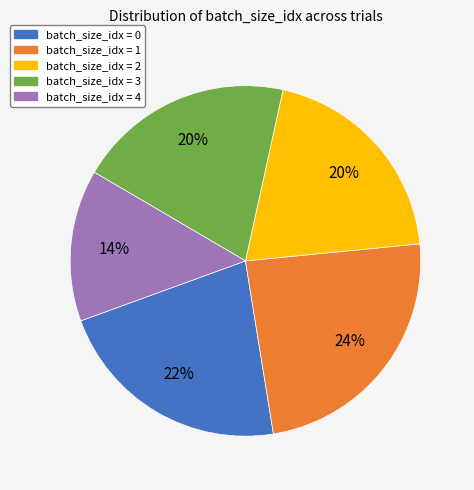

To the nearest percent, what is the difference between the largest and smallest slice percentages?

10%